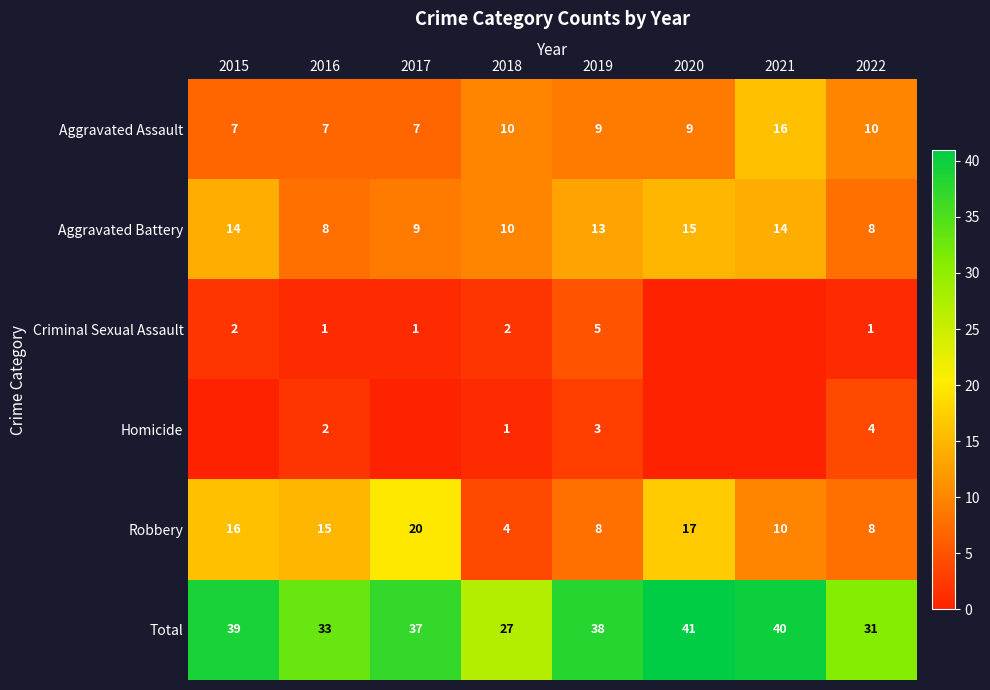

True or false: Homicide has a value of 2 at 2016.

True